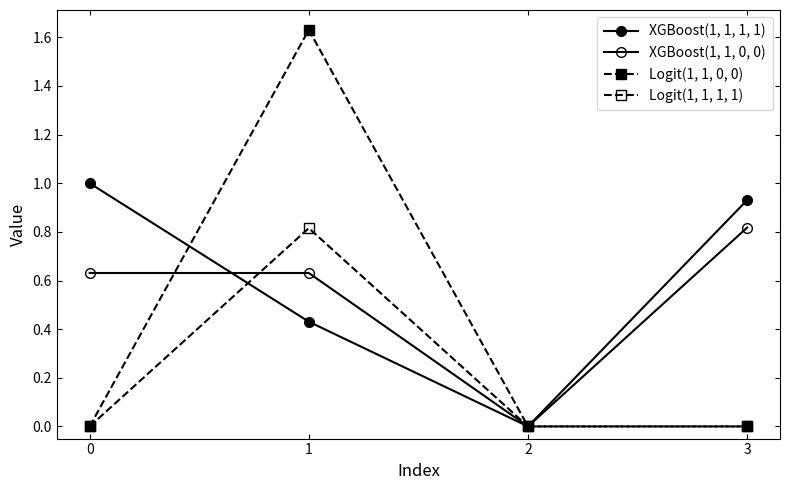

How many data points does each series have?

4